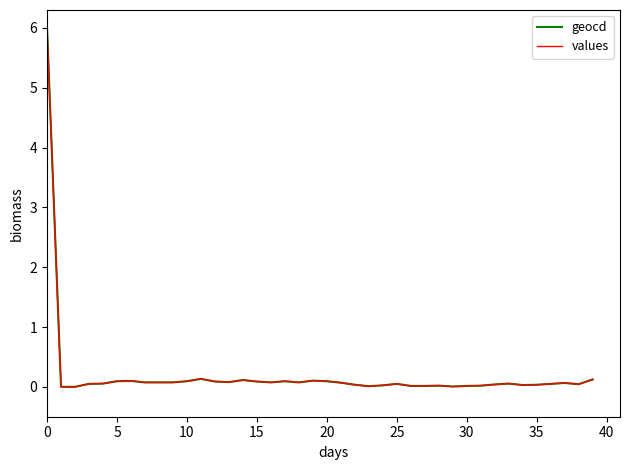

True or false: geocd has more than 1 points higher than both neighbors.

True